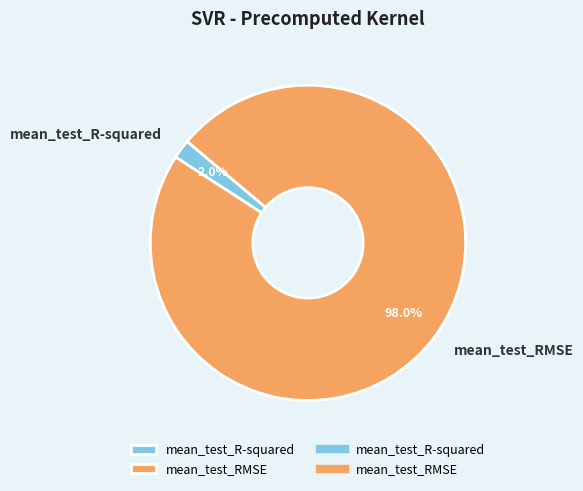

To the nearest percent, what is the difference between the largest and smallest slice percentages?

96%